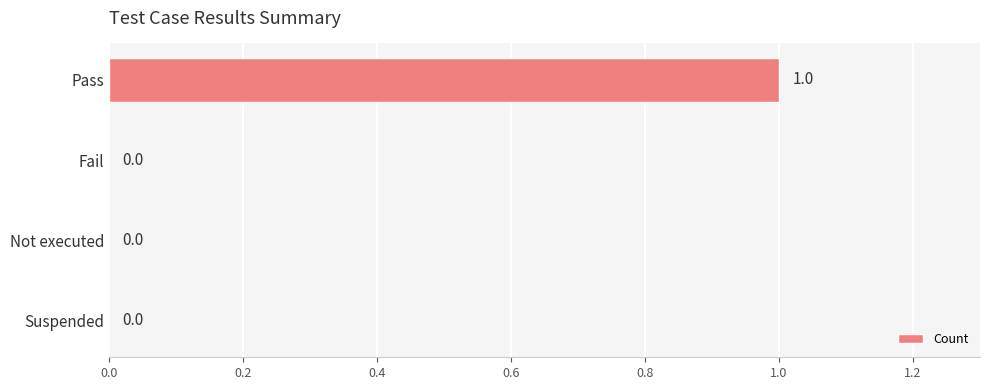

How many values are between 0 and 1?

4